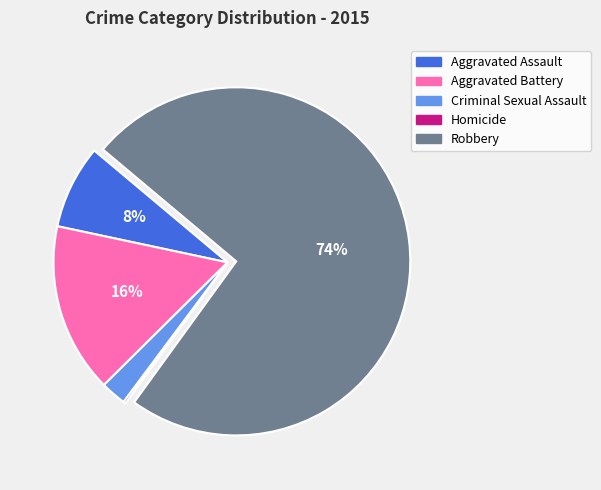

To the nearest percent, what portion does Robbery represent?

74%